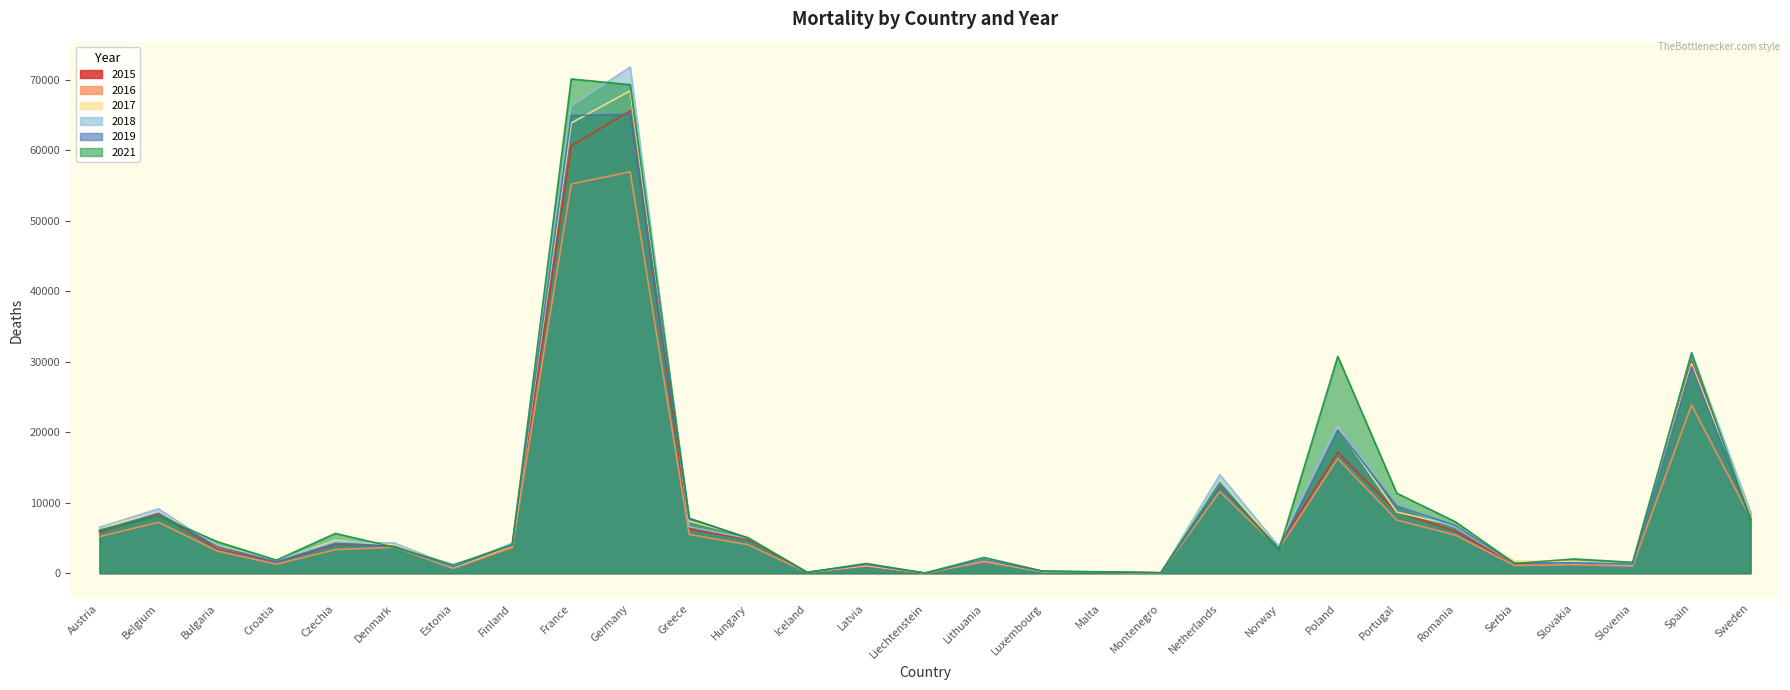

How many categories are shown in the chart?

29